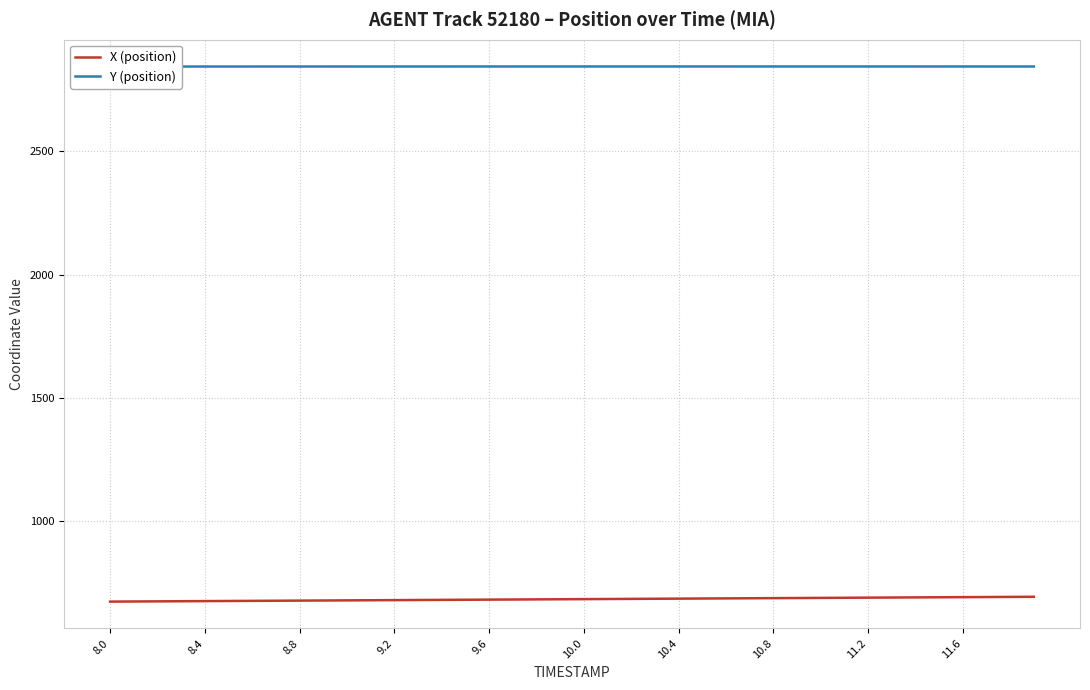

Which category has the lowest value across all series?

8.0